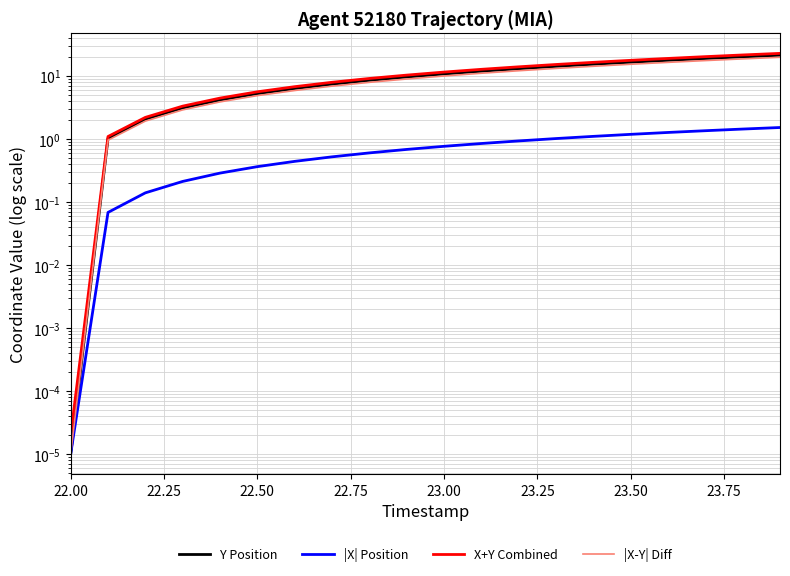

What are all the series names shown in the legend?

Y Position, |X| Position, X+Y Combined, |X-Y| Diff